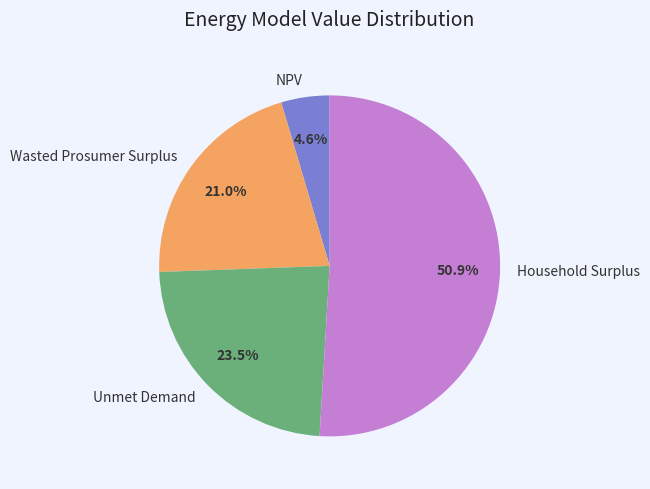

To the nearest percent, what is the average slice percentage?

25%